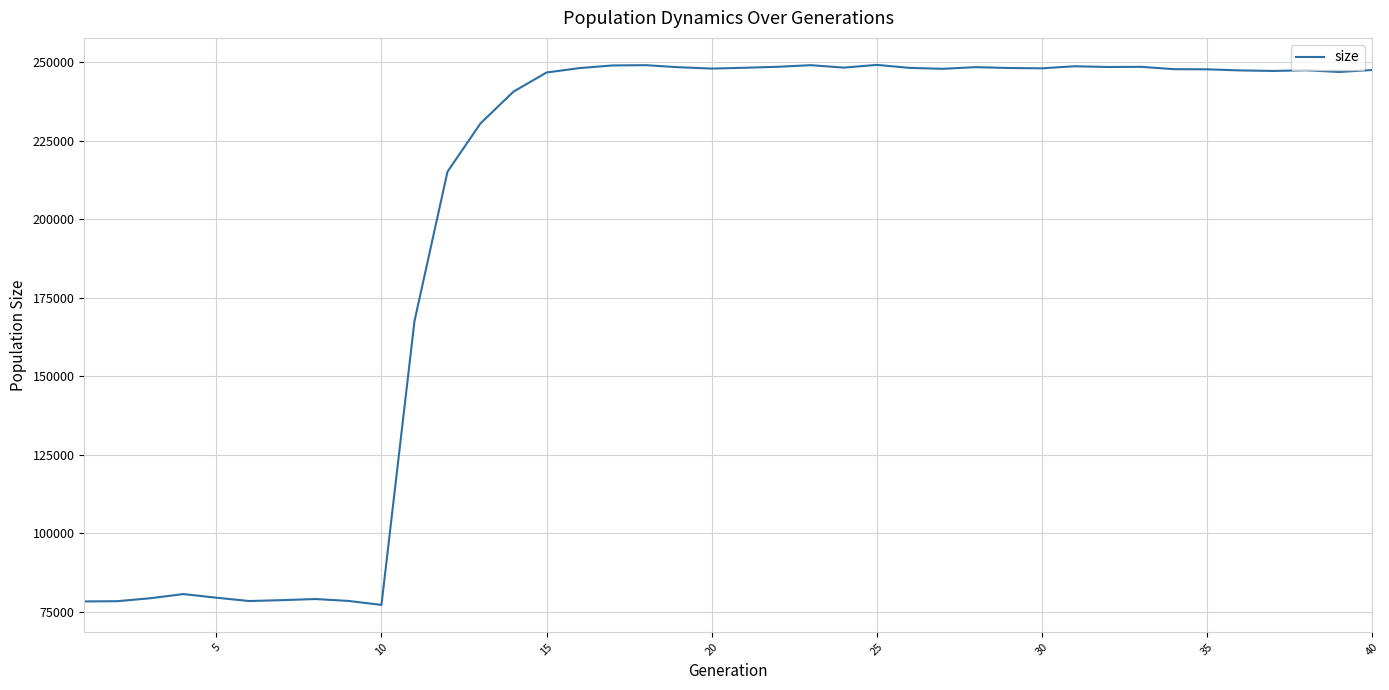

What is the smallest value displayed?

77154